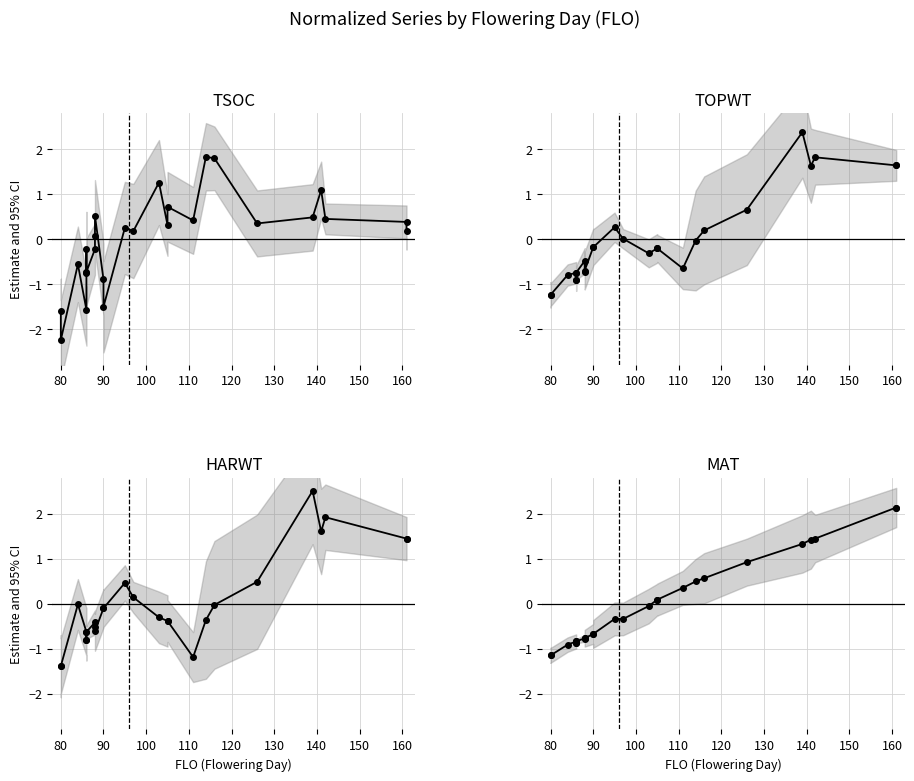

Is it true that TOPWT equals 0.4 at 20?

False